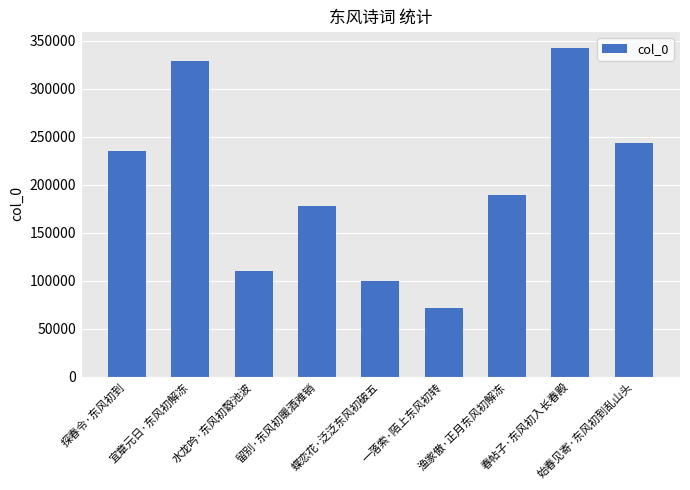

What is the value of the 4th bar from the left?

178221